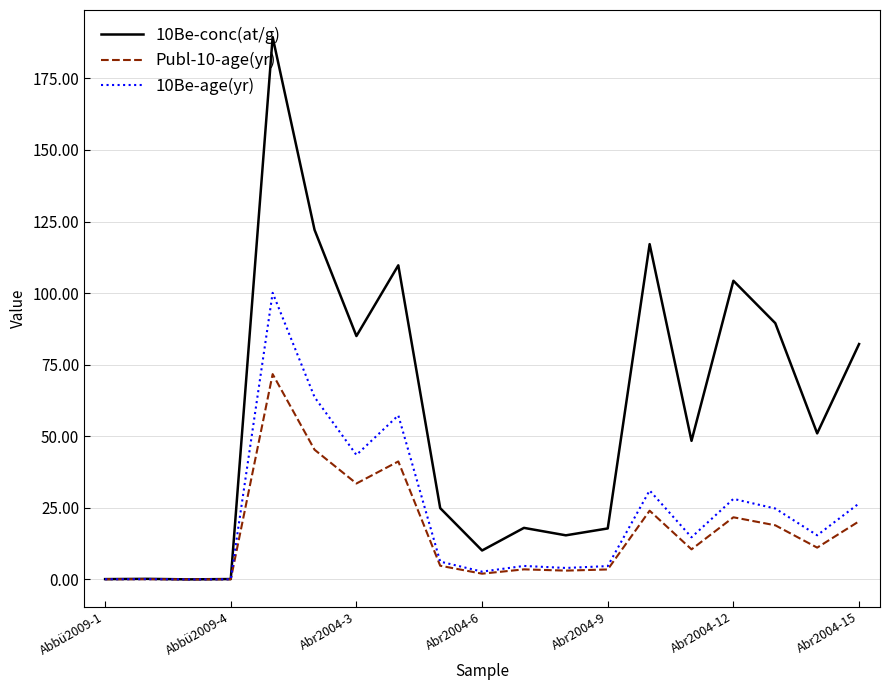

Rank the series by their maximum value, from highest to lowest.

10Be-conc(at/g), 10Be-age(yr), Publ-10-age(yr)